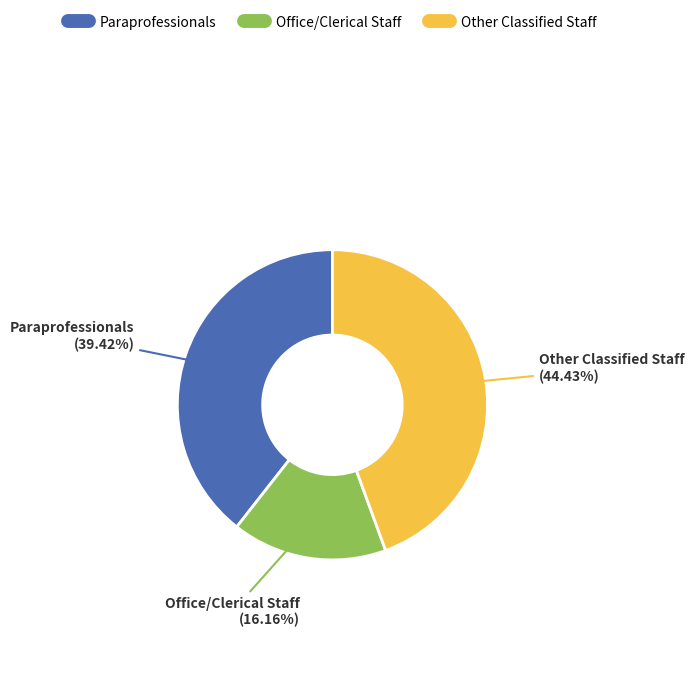

True or false: Office/Clerical Staff accounts for 2% of the total.

False